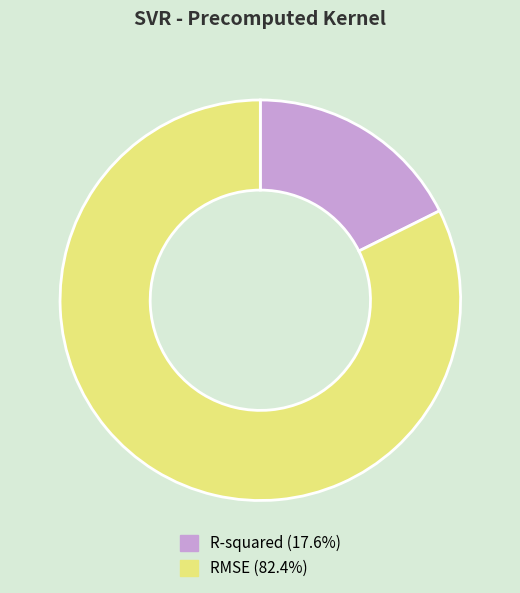

Rank the categories by value from highest to lowest.

RMSE, R-squared